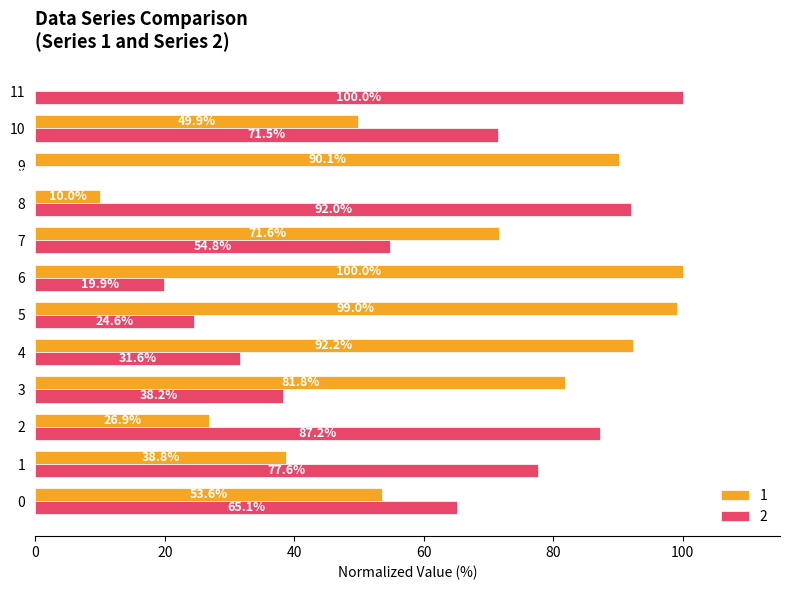

What is the sum of the 1 values at 11 and 8?

10.0